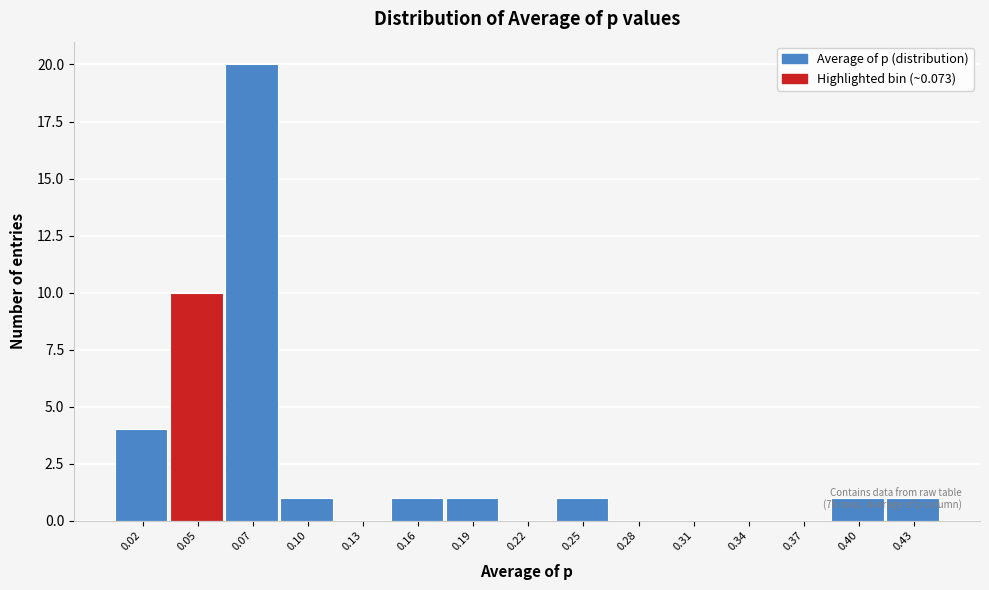

What is the sum of all values?

40